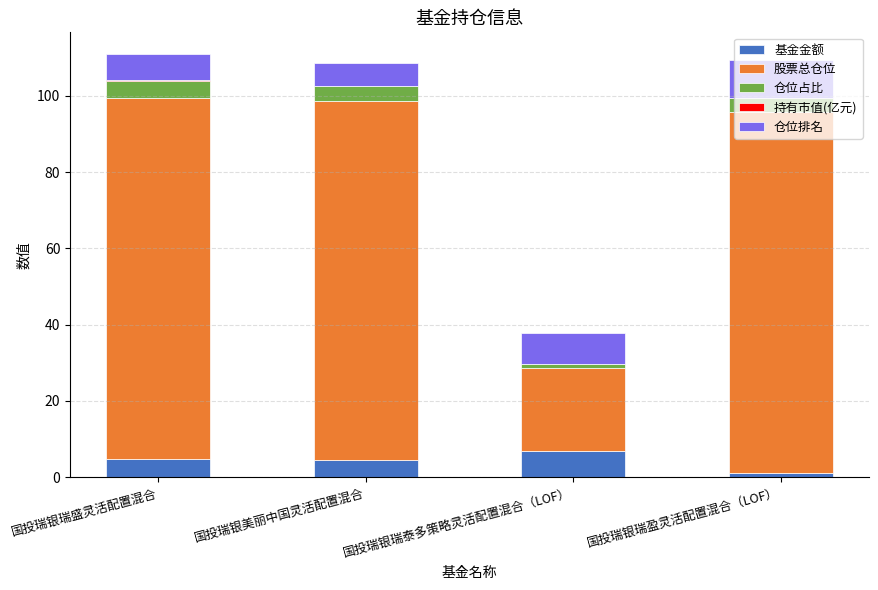

The 持有市值(亿元) series shows 0.3 at 国投瑞银美丽中国灵活配置混合. True or false?

False